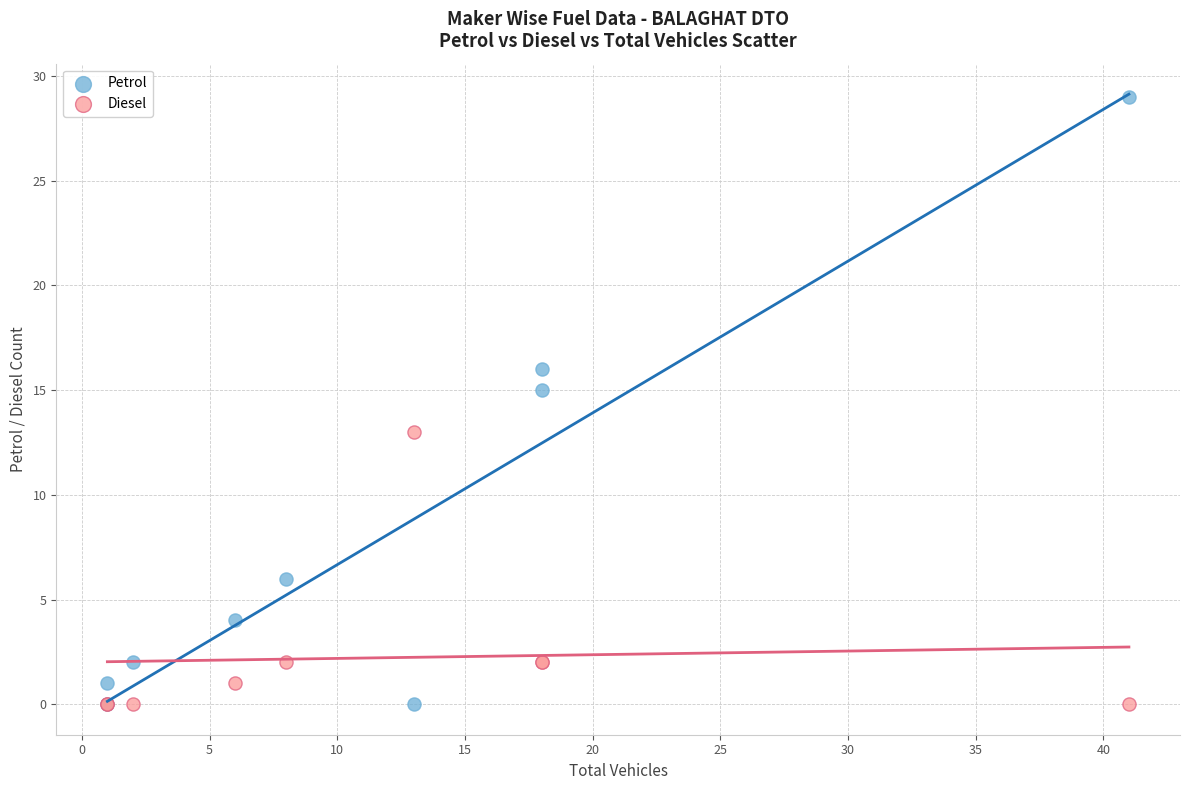

Which series has the widest spread of Y values?

Petrol